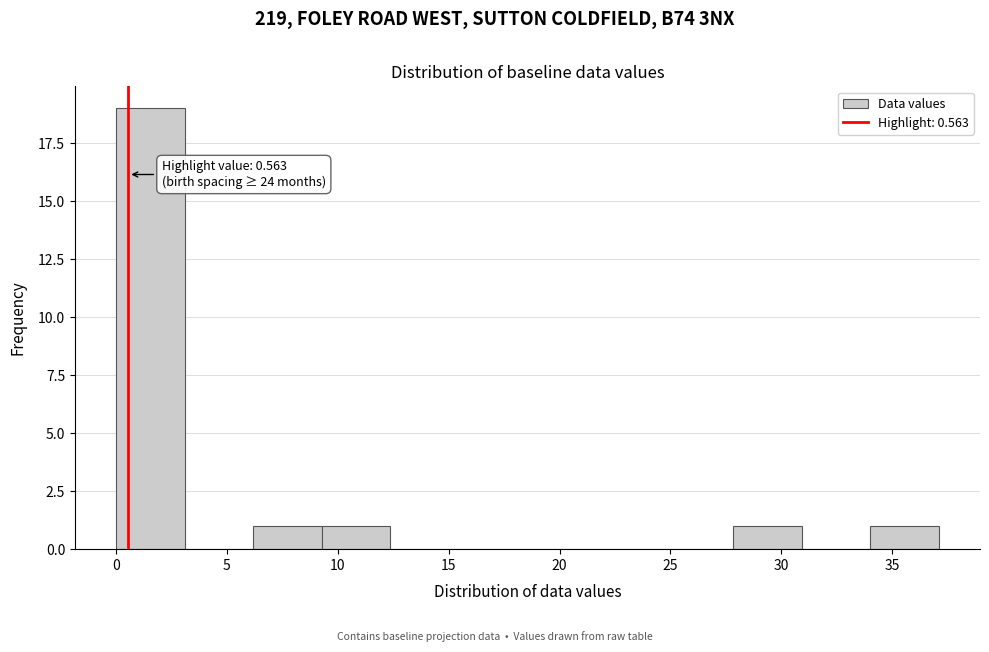

Over which range of the x-axis is the bar tallest?

0.0 to 3.0